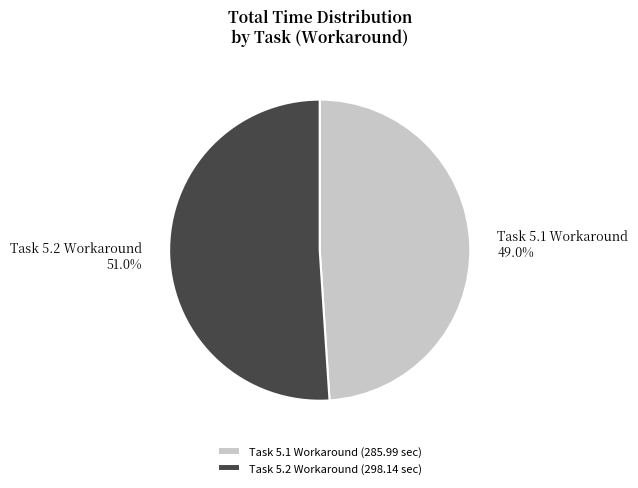

To the nearest percent, what percentage of the pie is Task 5.2?

51%